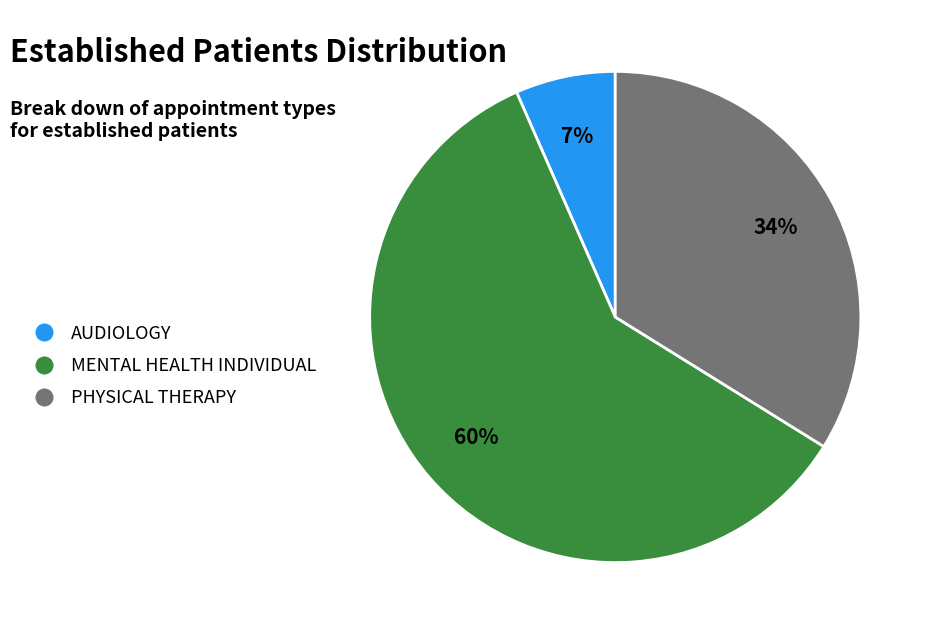

Do MENTAL HEALTH INDIVIDUAL and AUDIOLOGY together represent more than half of the pie?

Yes